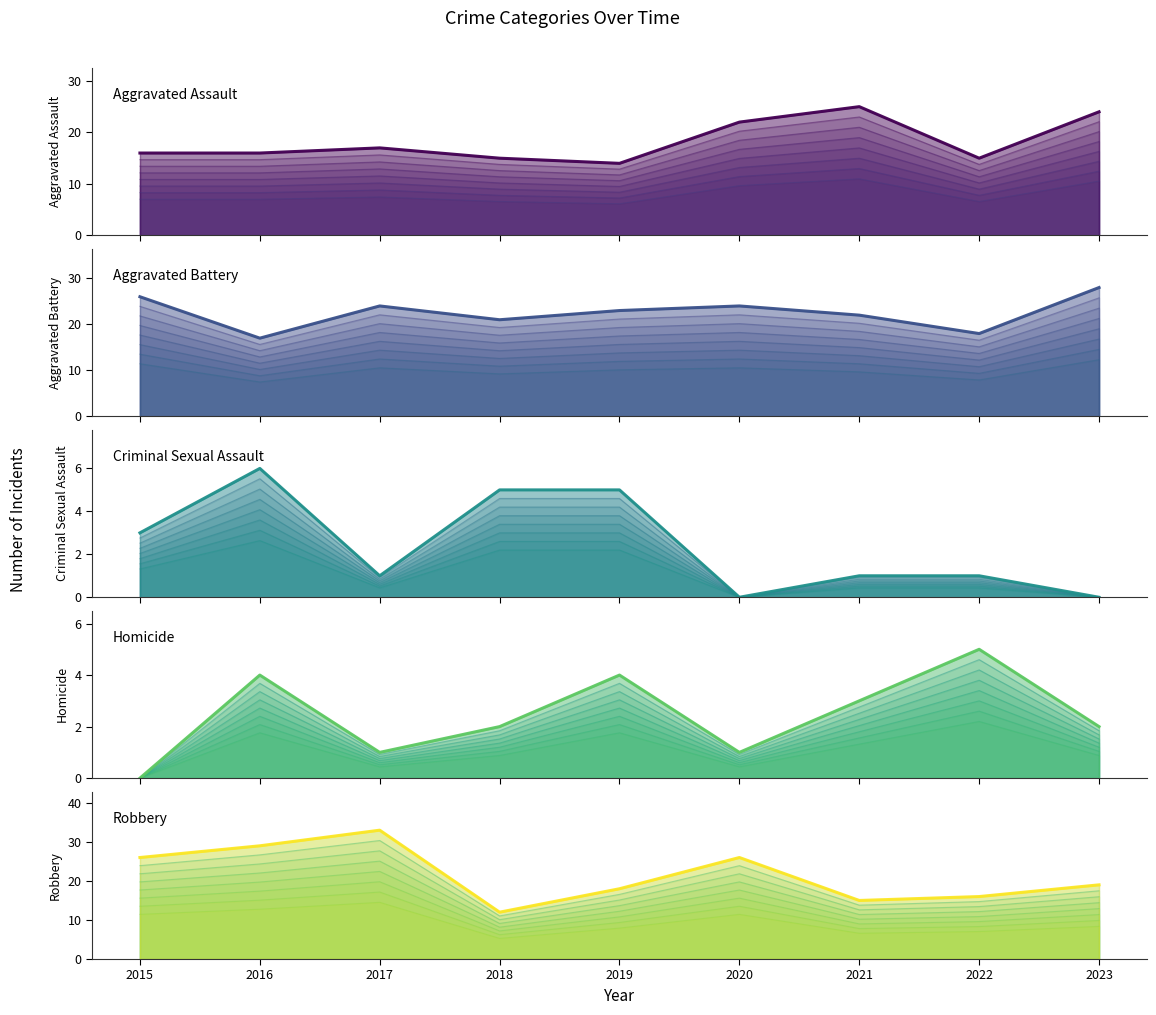

What is the value of the Robbery point at the 3rd from the left?

33